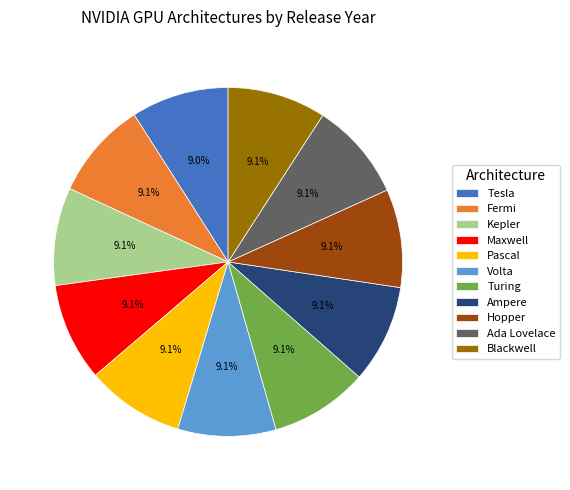

How many segments does this pie chart have?

11